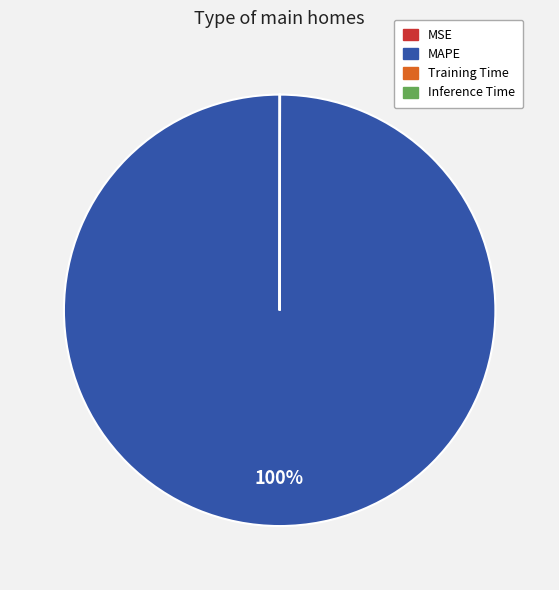

Is it true that MAPE is 100% of the pie?

True